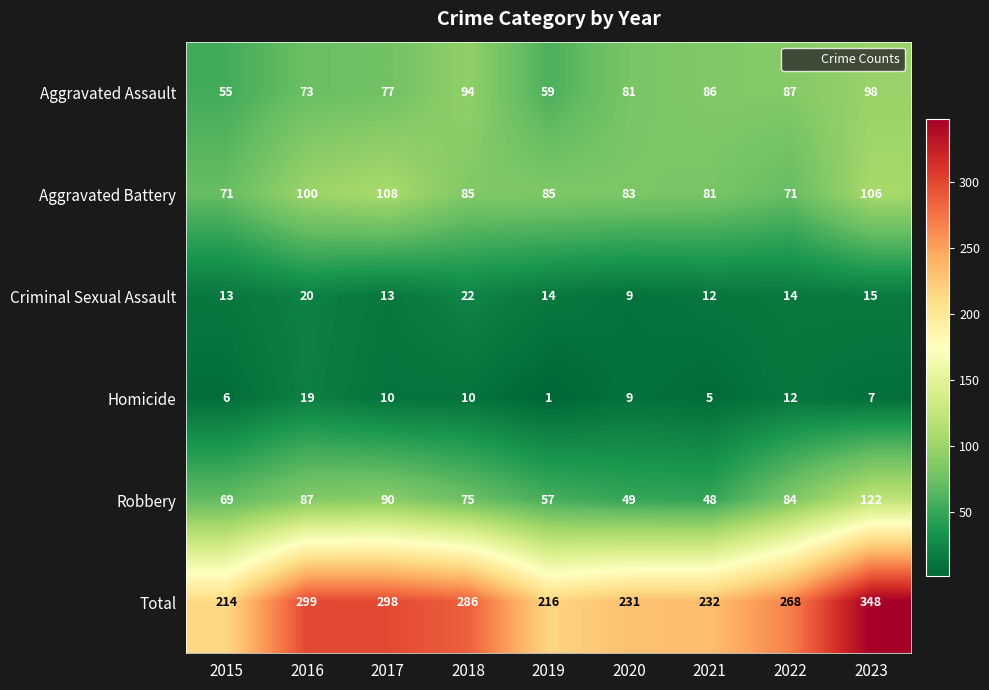

Read the Robbery value at 2019.

57